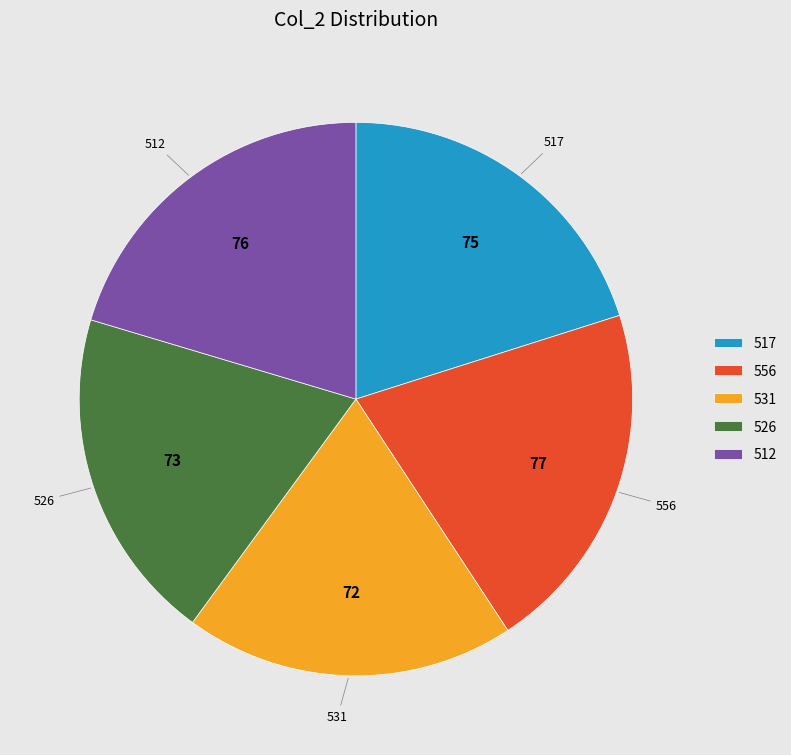

Is it true that 556 is 21% of the pie?

True